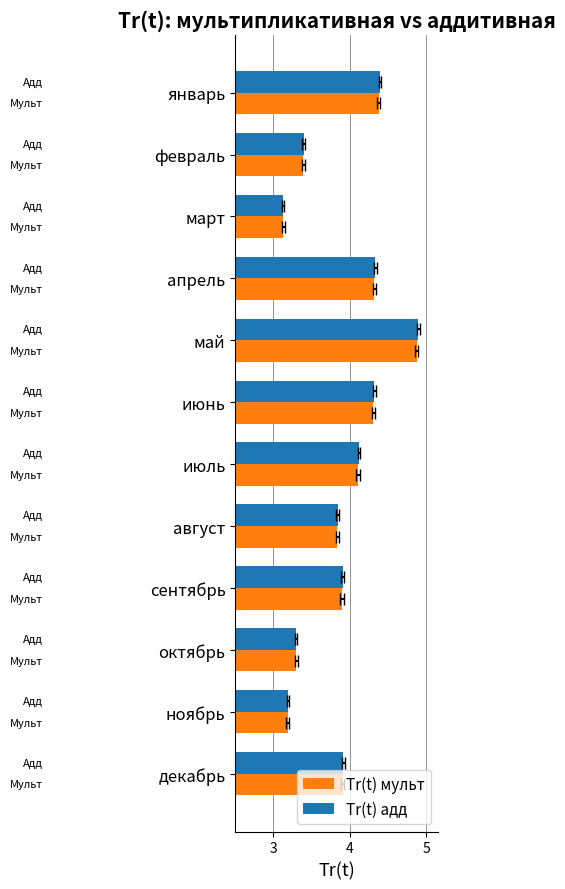

How many groups of bars are there?

12